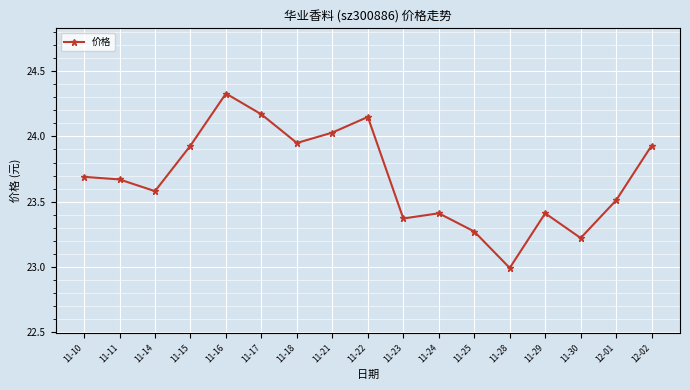

What is the sum of all values?

402.6